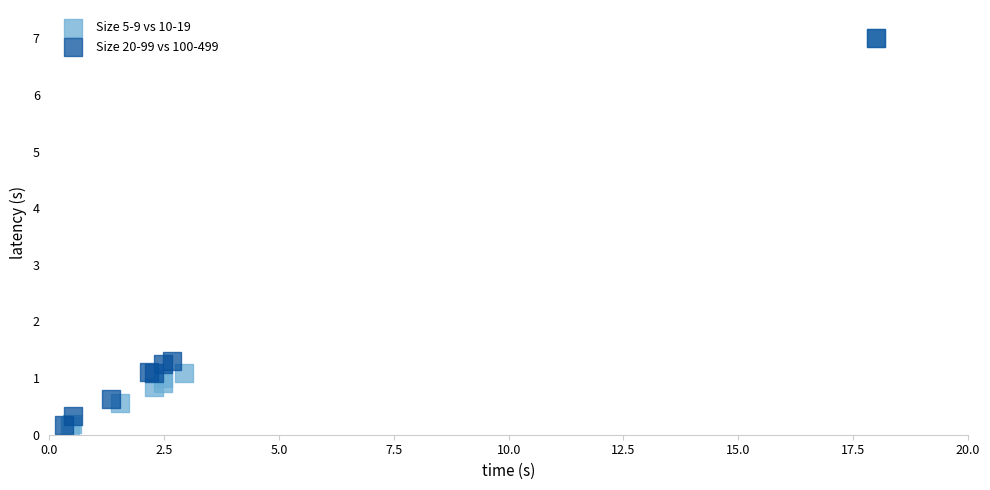

What are all the series names shown in the legend?

Size 5-9 vs 10-19, Size 20-99 vs 100-499